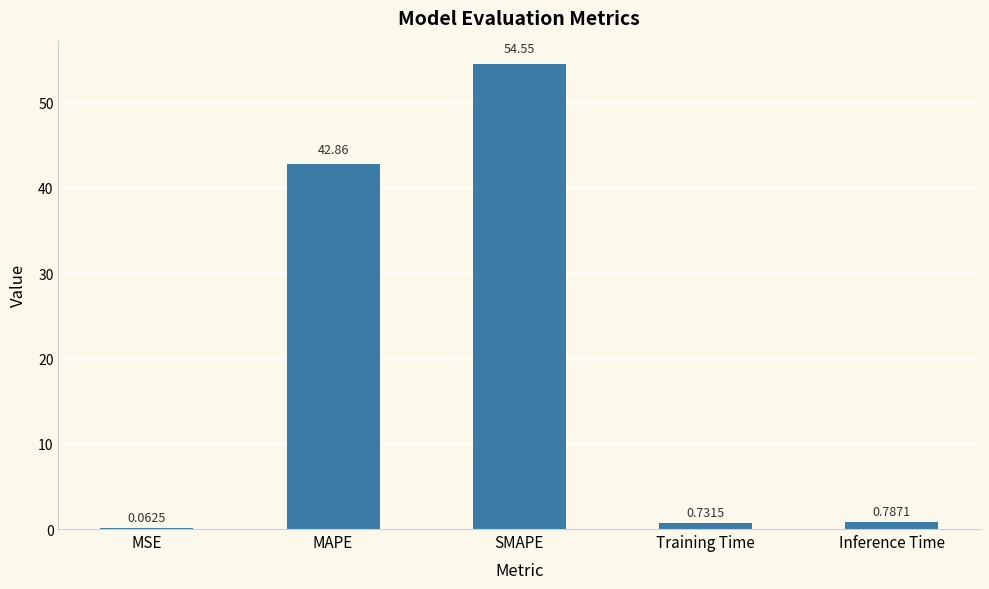

What is the maximum value shown in the chart?

54.5